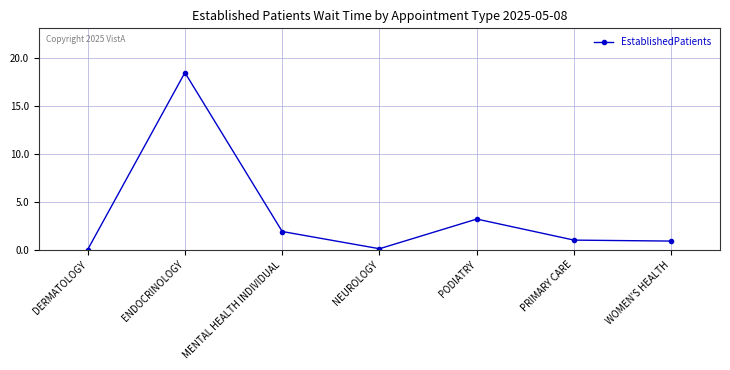

What is the label of the 7th point from the left?

WOMEN'S HEALTH